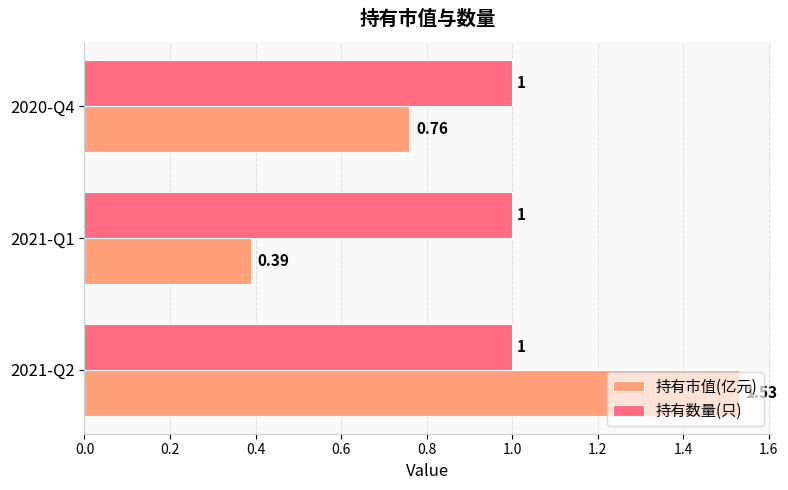

What is the sum of all 持有数量(只) values?

3.0